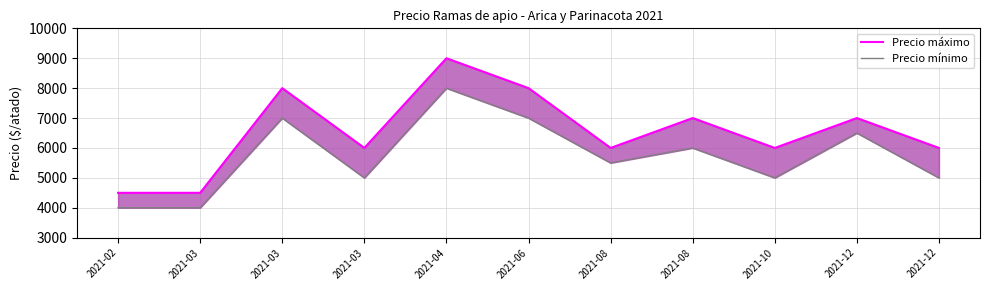

The Precio máximo series shows 2338 at 2021-03. True or false?

False